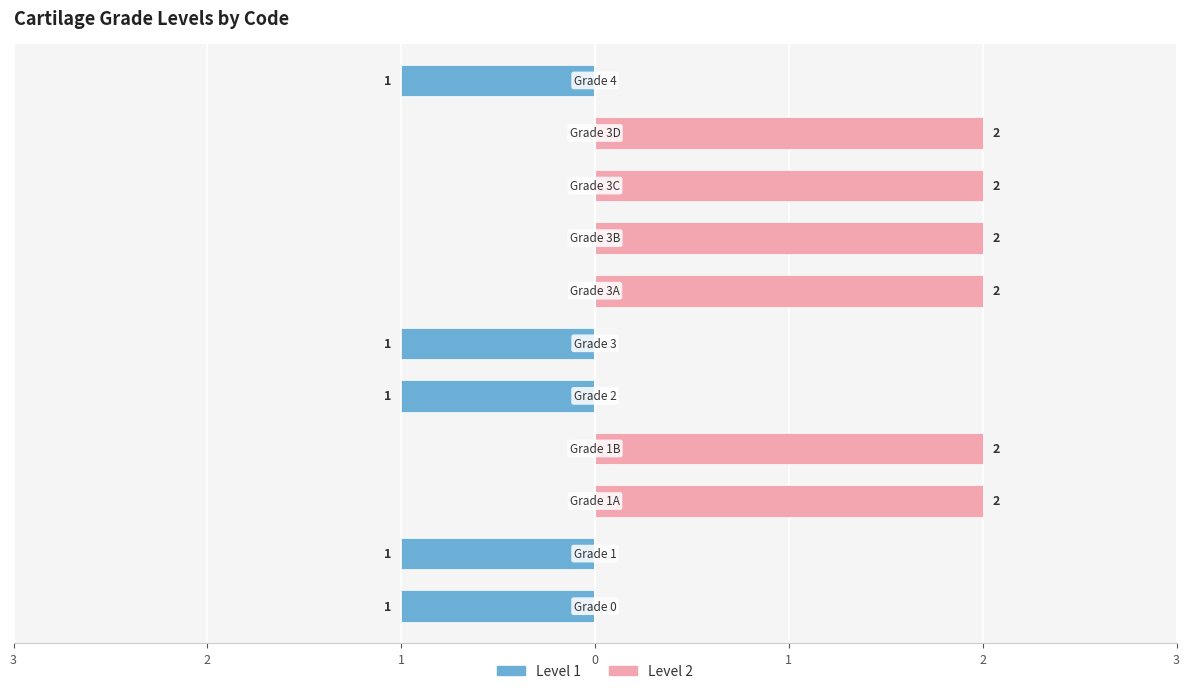

What is the label of the 6th bar from the right?

2